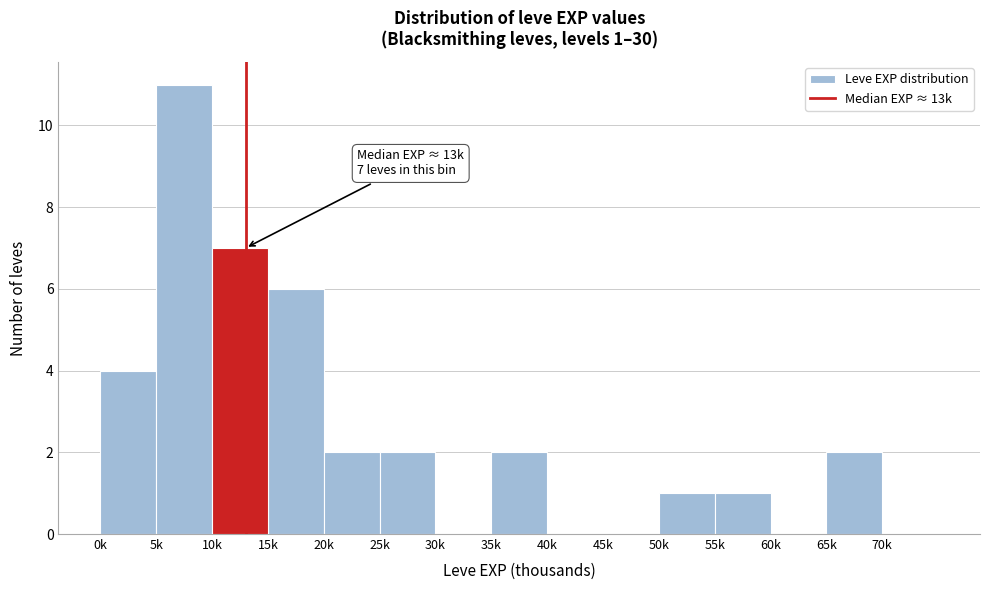

Reading left to right, transcribe all the data shown in this chart.

0k=4	5k=11	10k=7	15k=6	20k=2	25k=2	30k=0	35k=2	40k=0	45k=0	50k=1	55k=1	60k=0	65k=2	70k=0